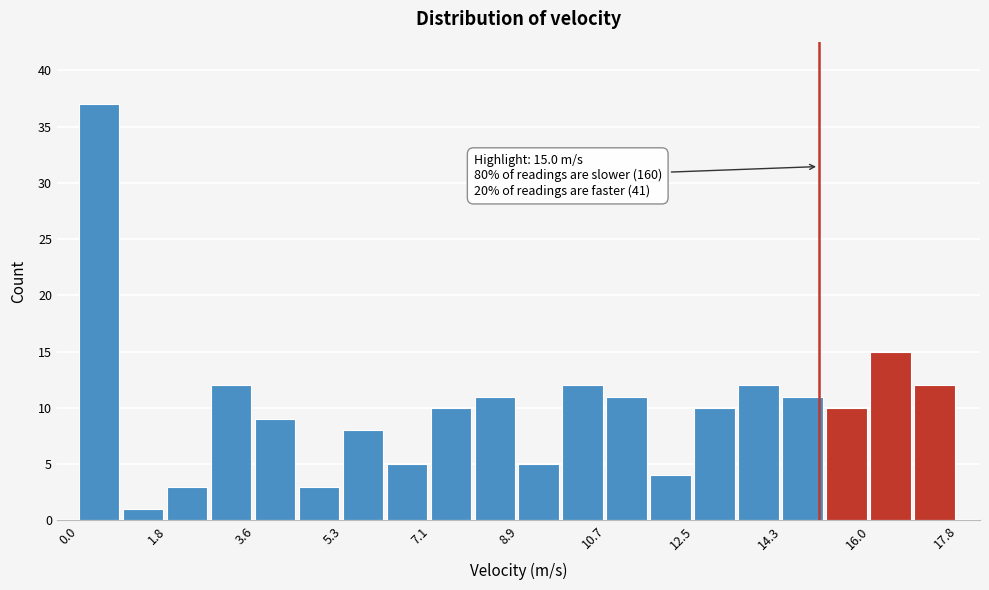

Which range on the x-axis has the tallest bar?

0.0 to 0.8